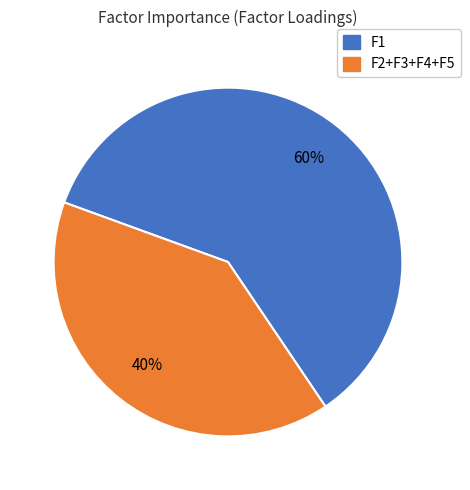

To the nearest percent, what is the difference between the largest and smallest slice percentages?

20%